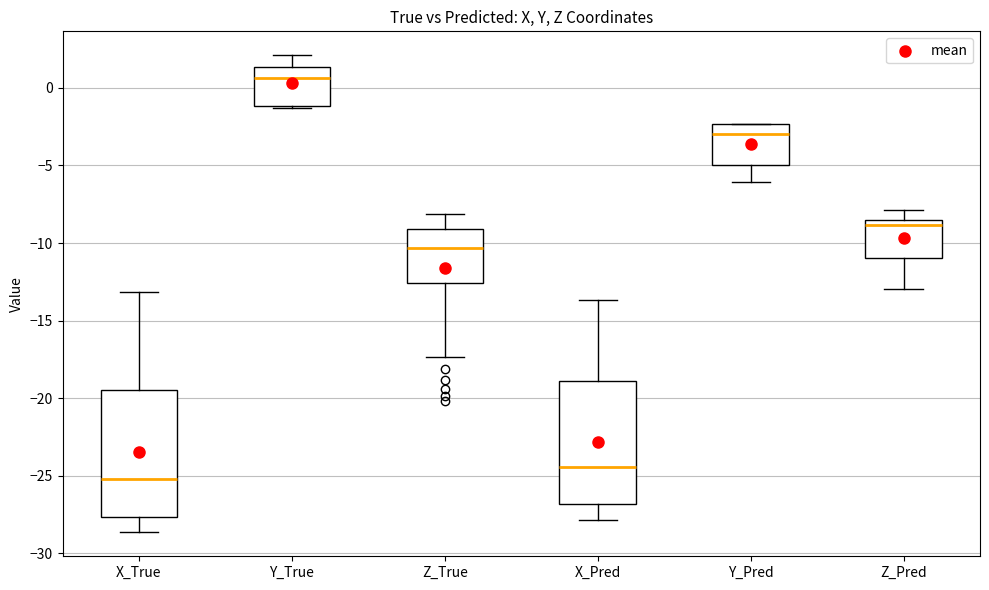

Where is the upper edge of the box for Z_Pred on the y-axis? The values are not printed on the chart, so give them approximately, as read against the axis.

-8.5